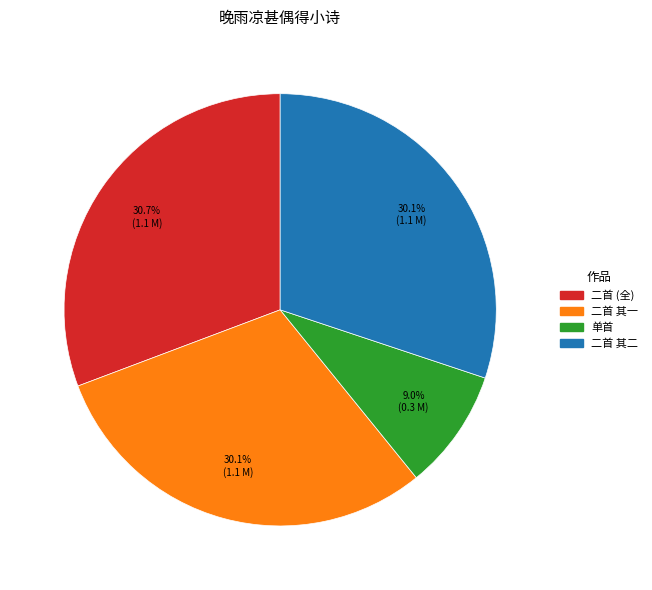

Is there any slice that represents more than half of the pie?

No